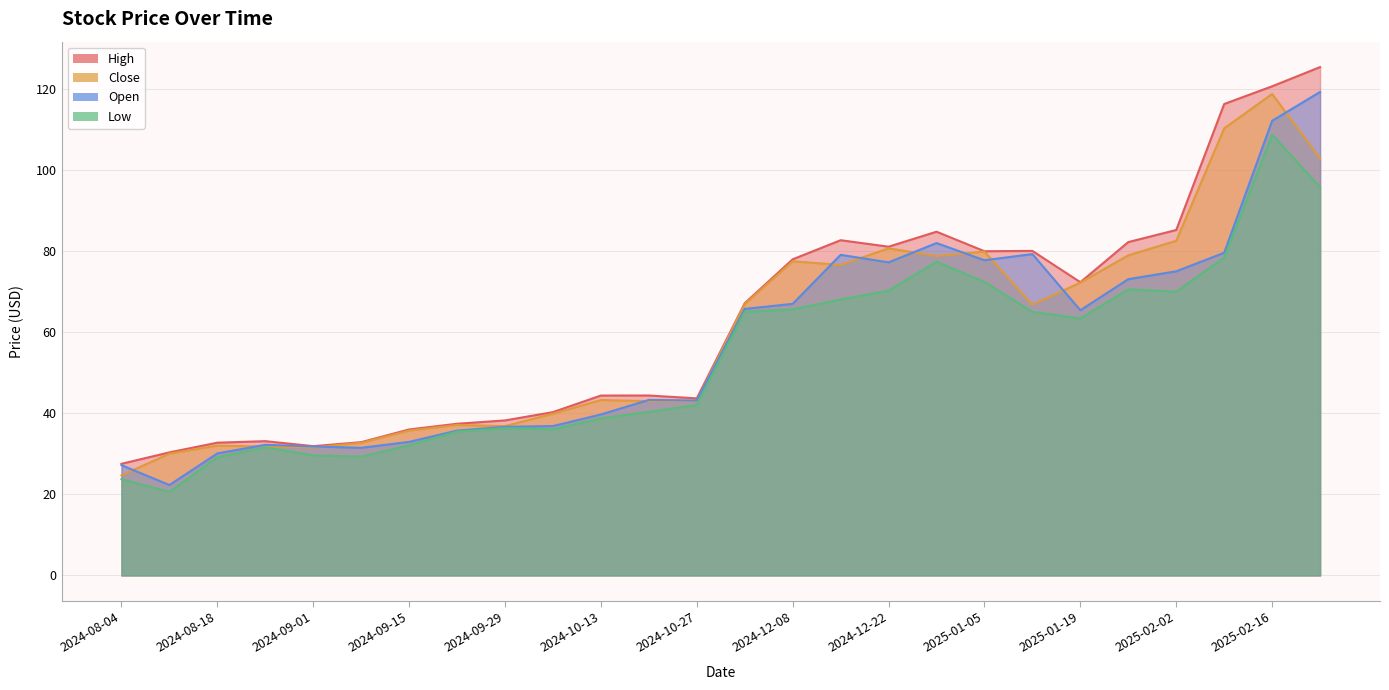

At how many categories does at least one series exceed 41?

16